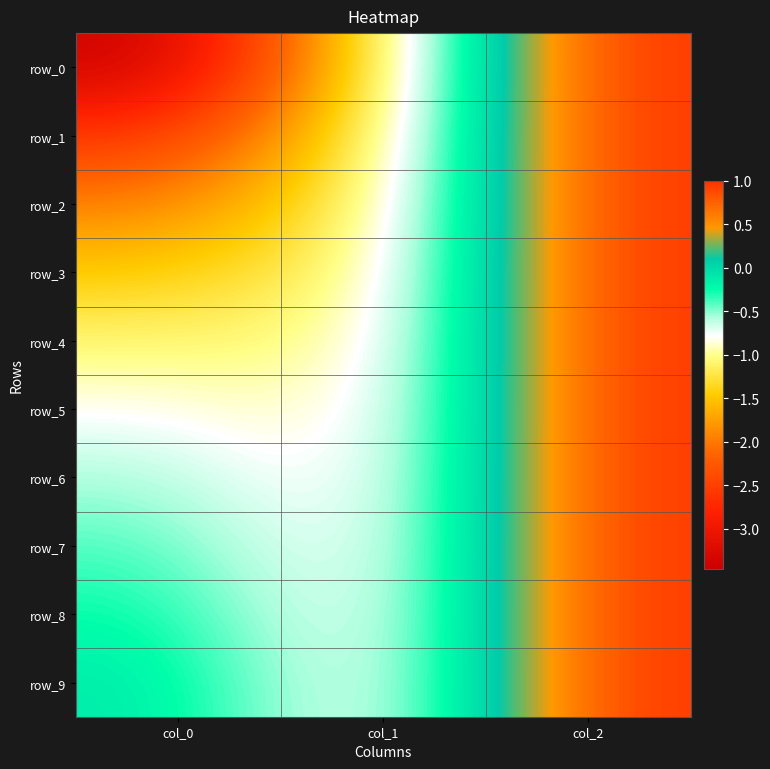

Which category has the highest value in the row_8 series?

col_2